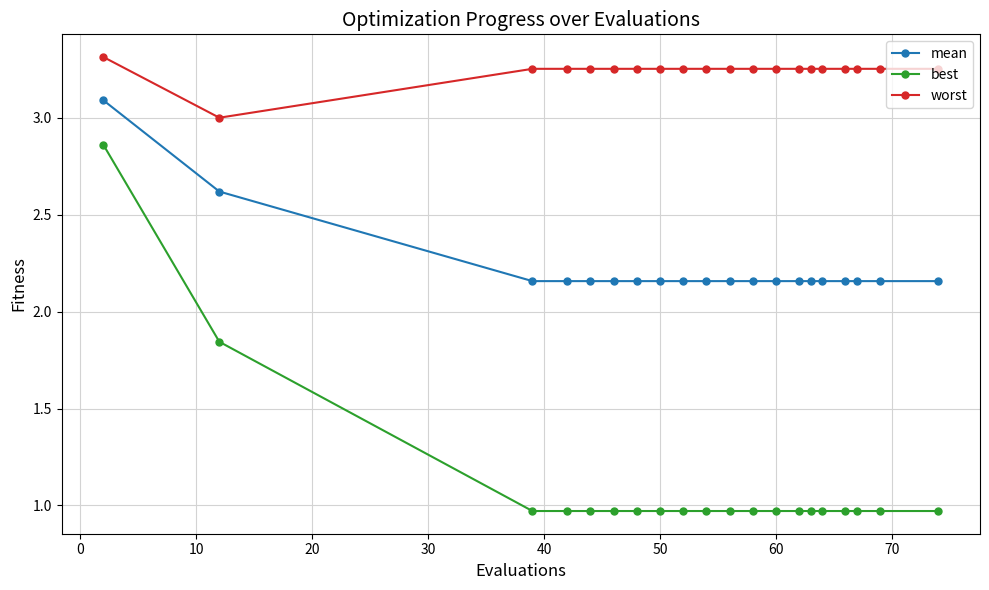

What is the difference between the maximum and second lowest values in the mean series?

0.9